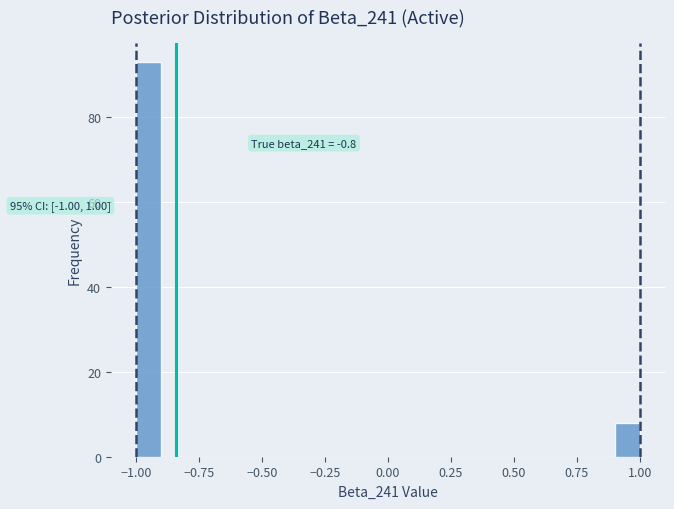

Around what value on the x-axis is the tallest bar? Give the approximate position of its centre, as read against the axis.

-0.95